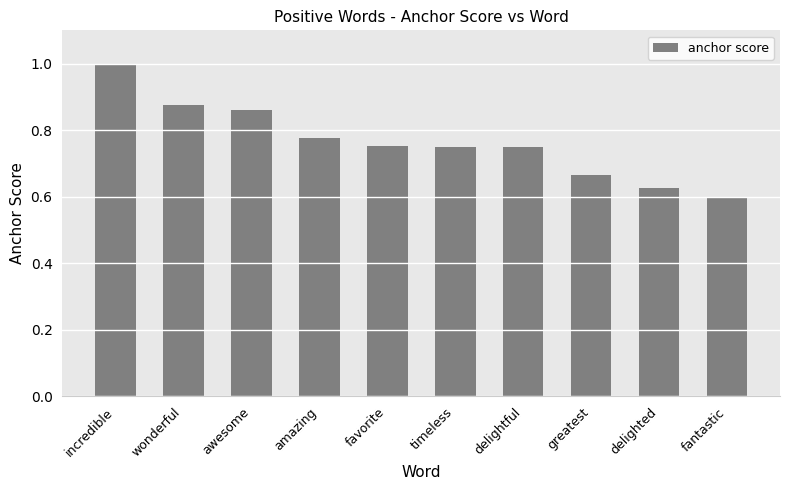

What is the sum of all values?

7.7